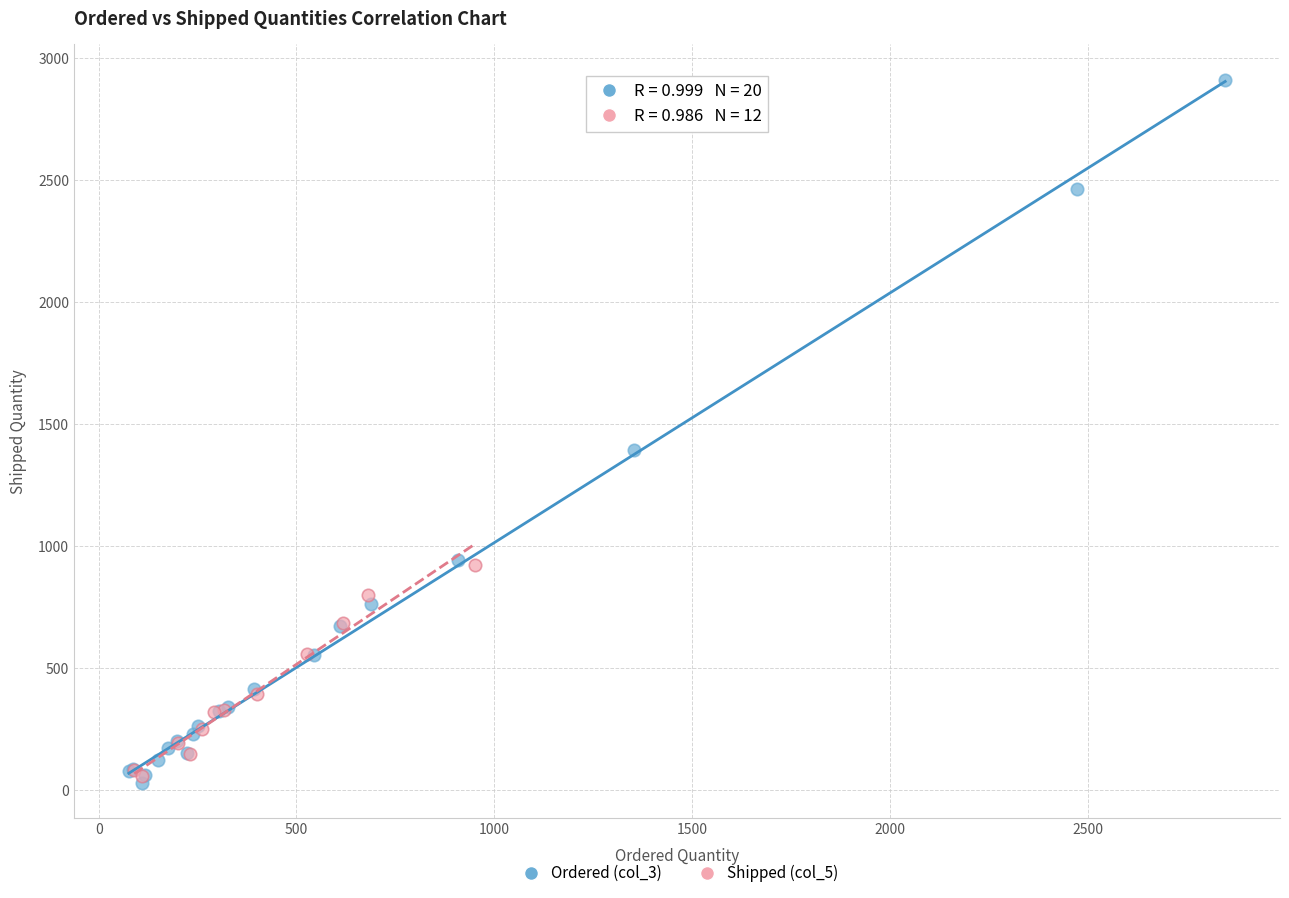

Which series has the widest spread of Y values?

Ordered (col_3)